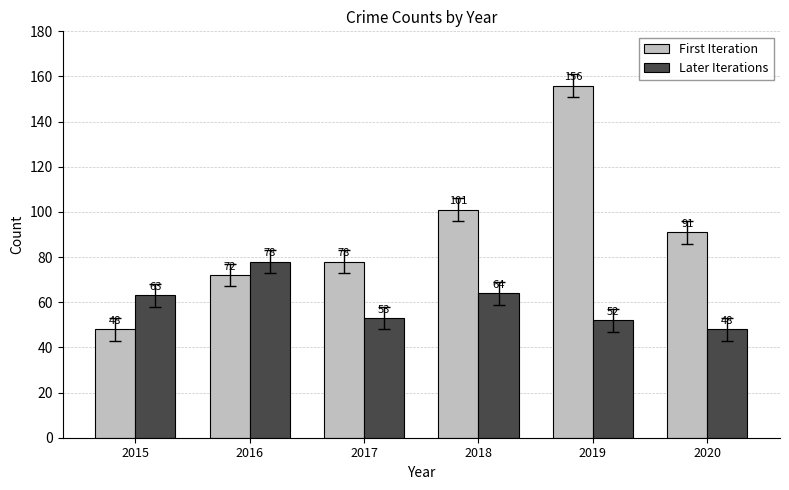

What is the value of the Later Iterations bar at the 4th from the left?

64